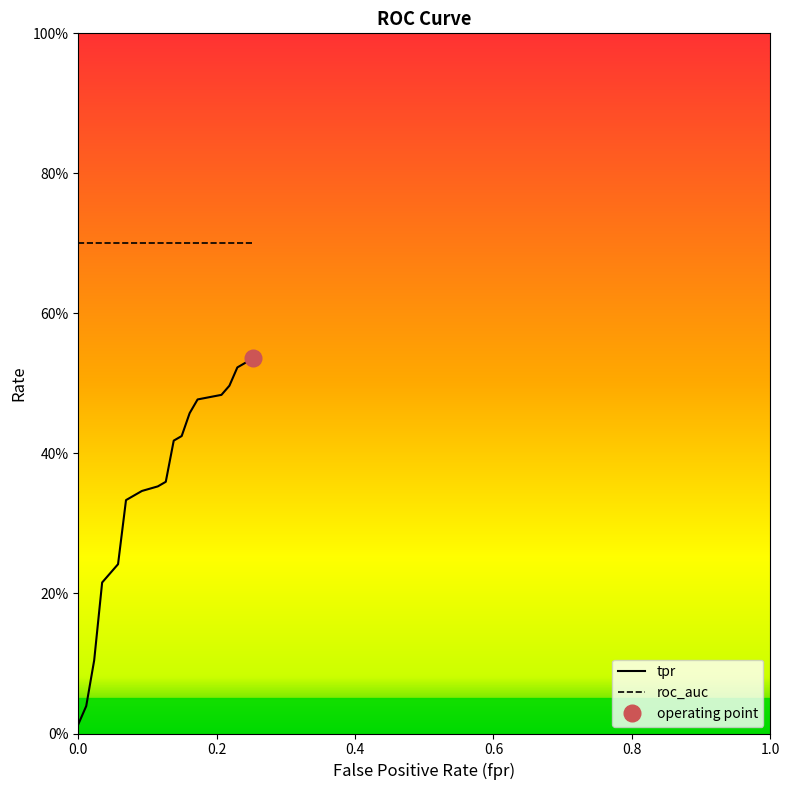

True or false: roc_auc and tpr intersect in this chart.

False